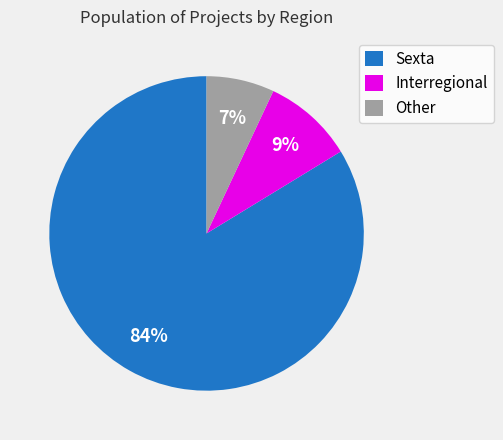

Rank the categories by value from lowest to highest.

Other, Interregional, Sexta